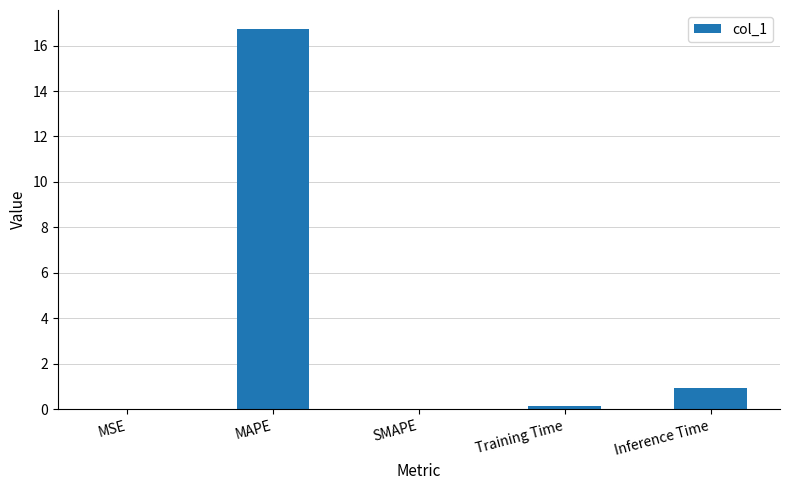

What is the maximum value shown in the chart?

16.7